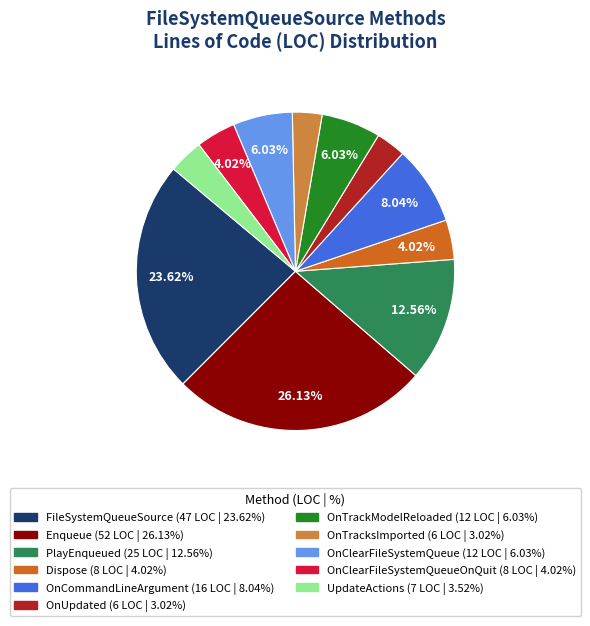

Is there any slice that represents more than half of the pie?

No